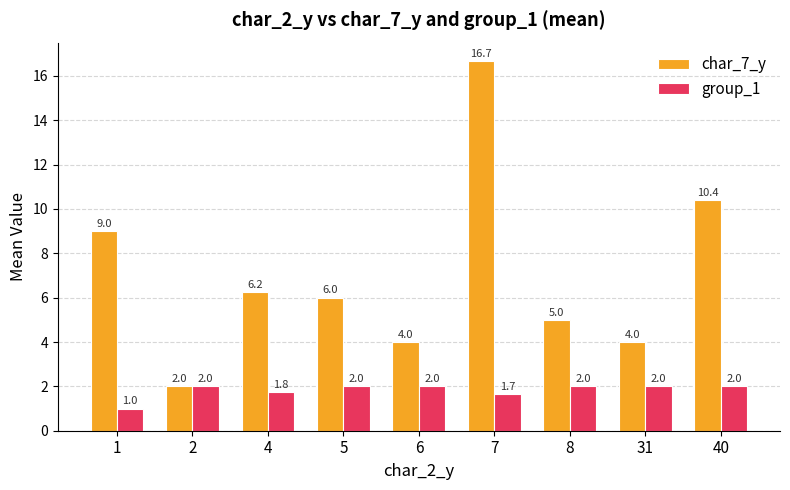

What is the sum of all group_1 values?

16.4